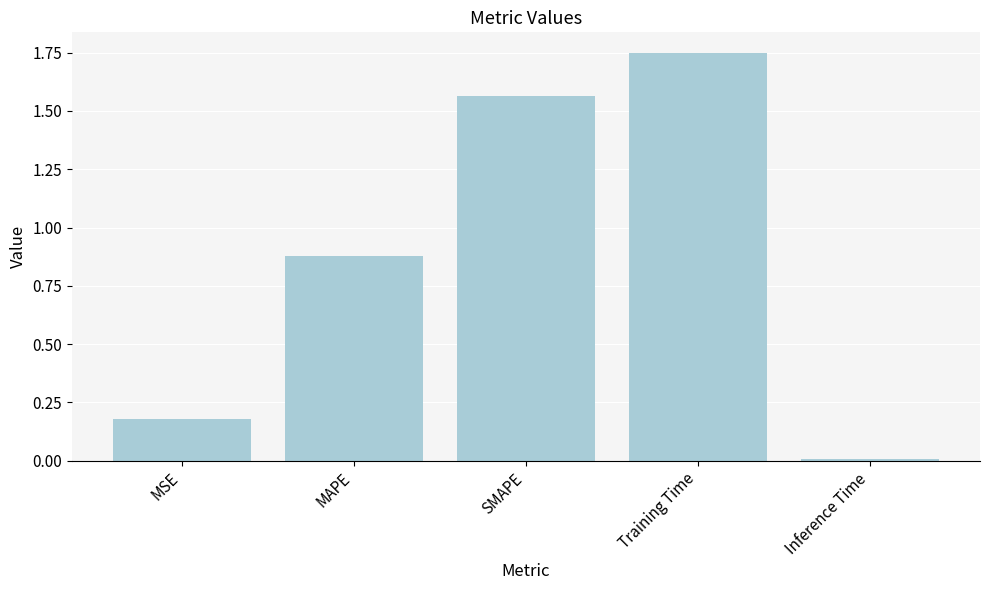

Are the bars horizontal?

No